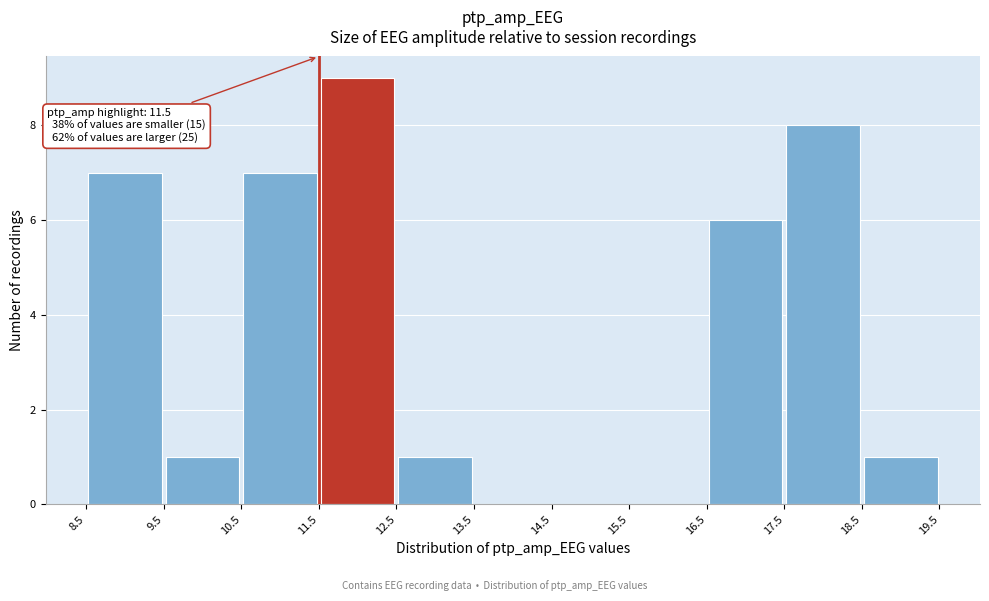

Which range on the x-axis has the tallest bar?

11.5 to 12.5